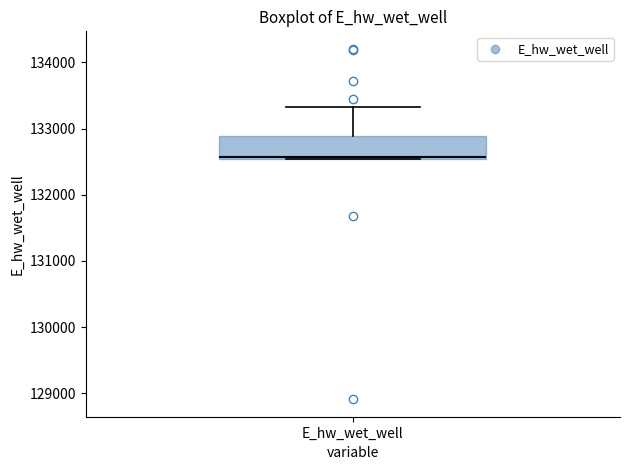

Where does the upper whisker of the box for E_hw_wet_well end on the y-axis? The values are not printed on the chart, so give them approximately, as read against the axis.

133300